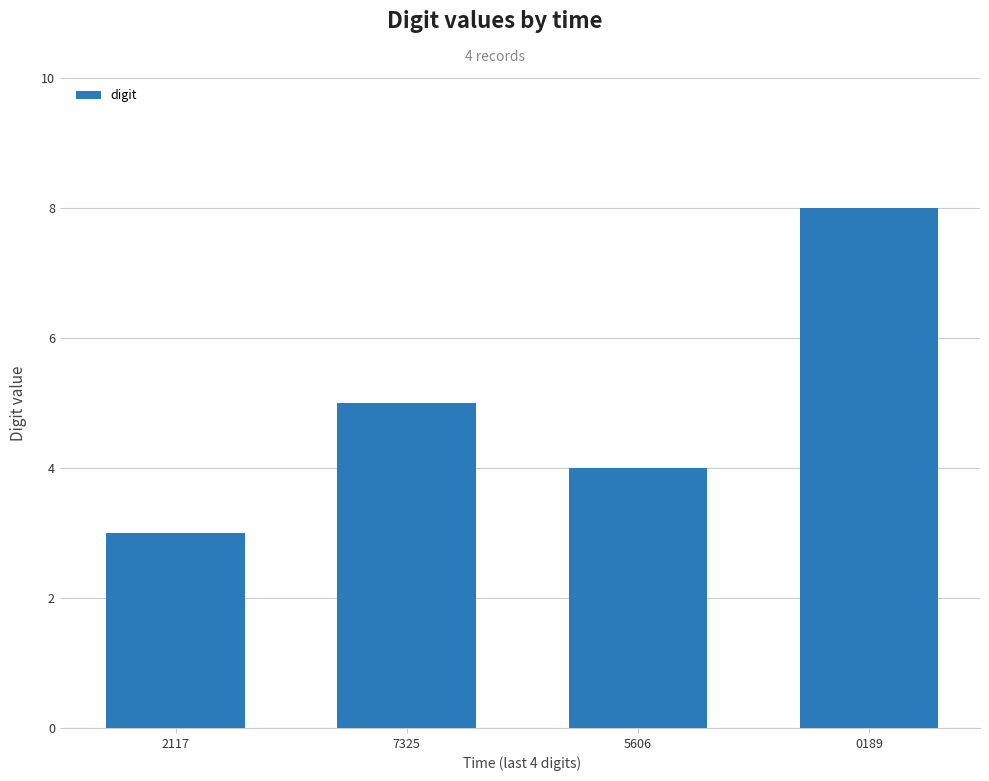

What is the average value?

5